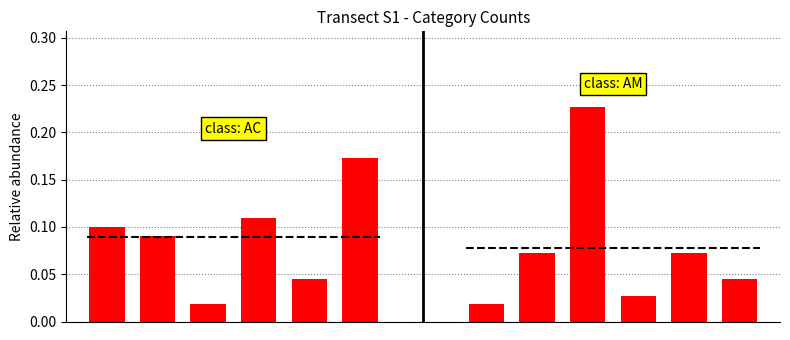

Rank the categories by value from highest to lowest.

5, 3, 0, 1, 4, 2